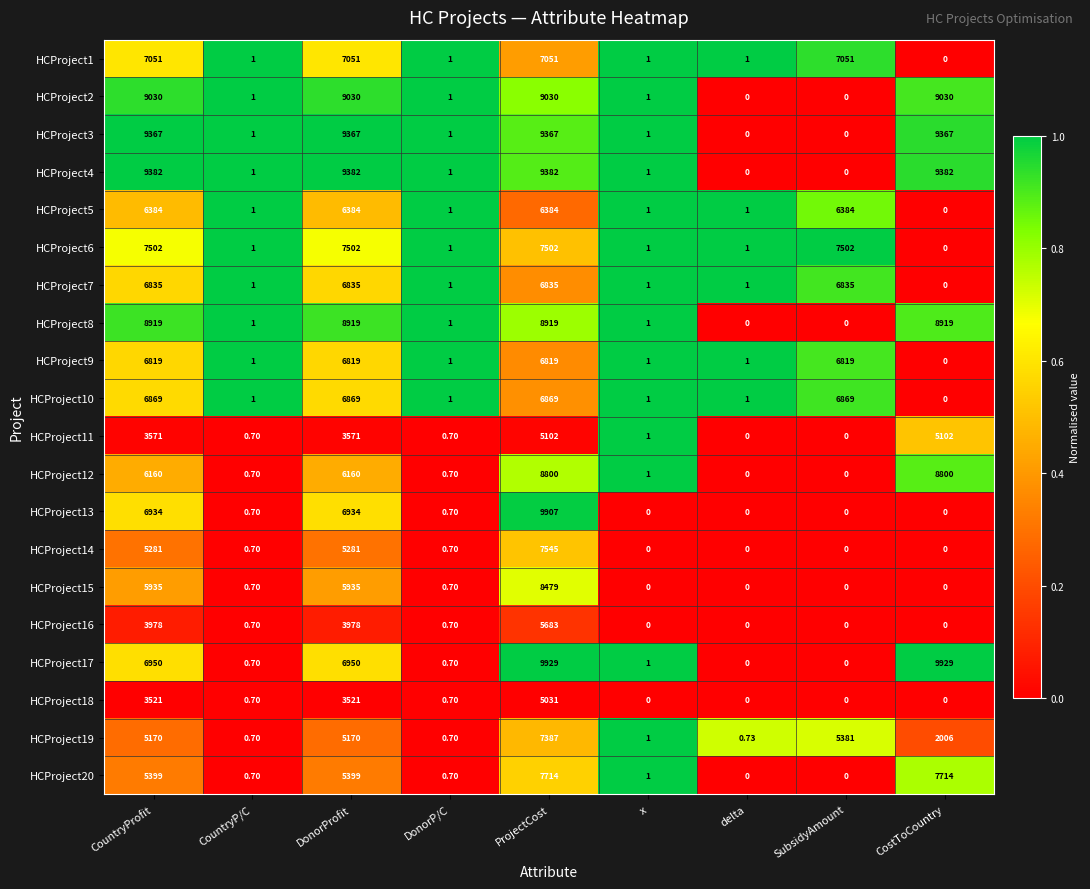

Is the value of HCProject13 at delta greater than the value of HCProject19 at CountryP/C?

No